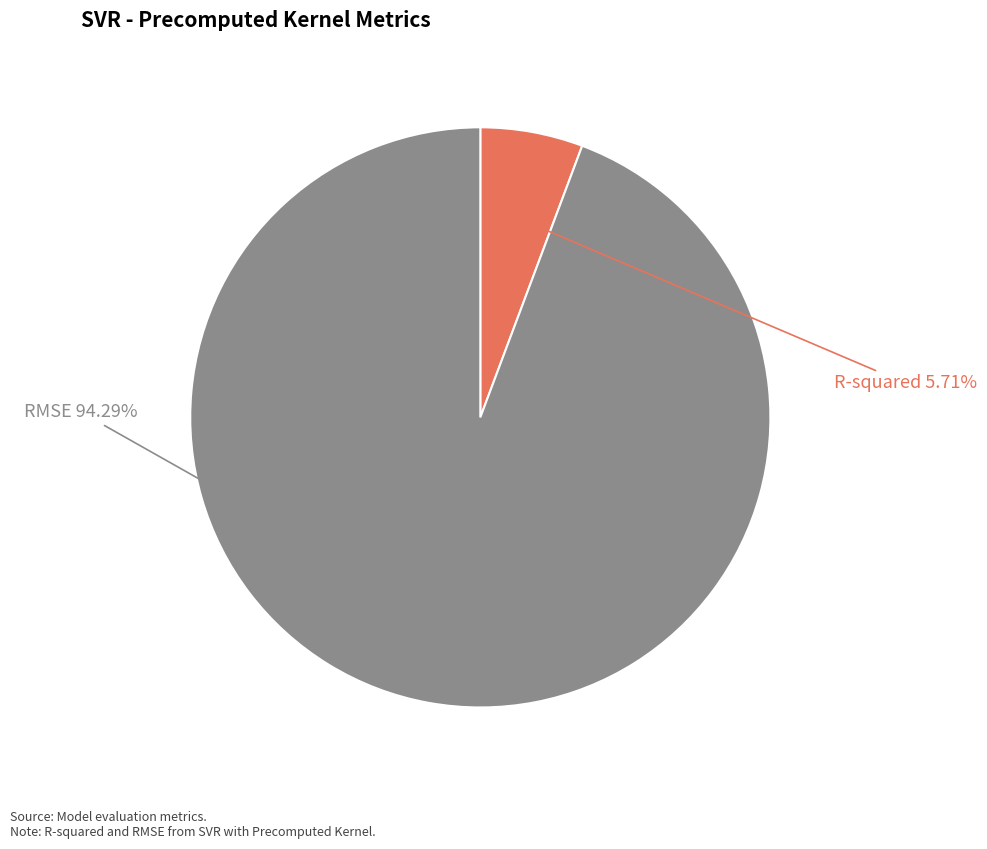

Which slice represents more than half of the pie?

RMSE